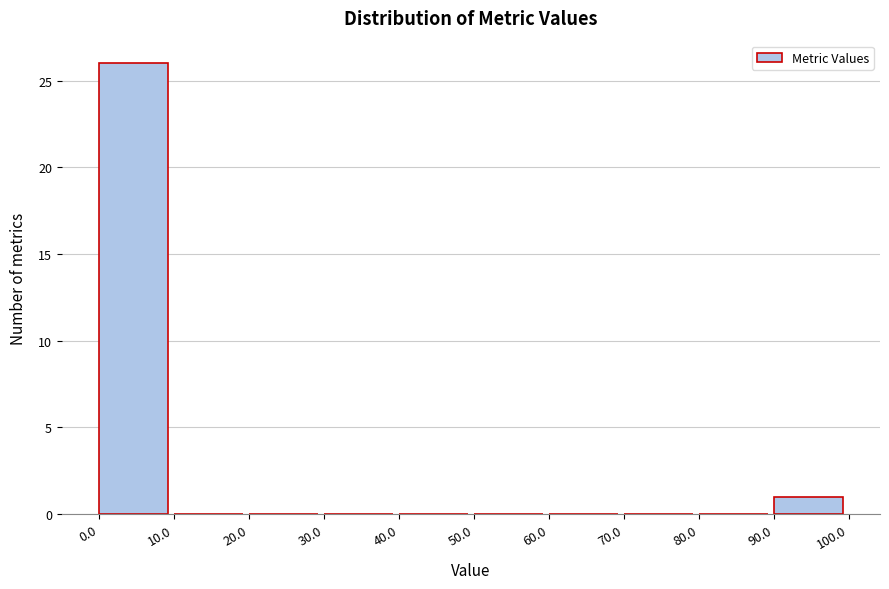

Over which range of the x-axis is the bar tallest?

0.0 to 10.0